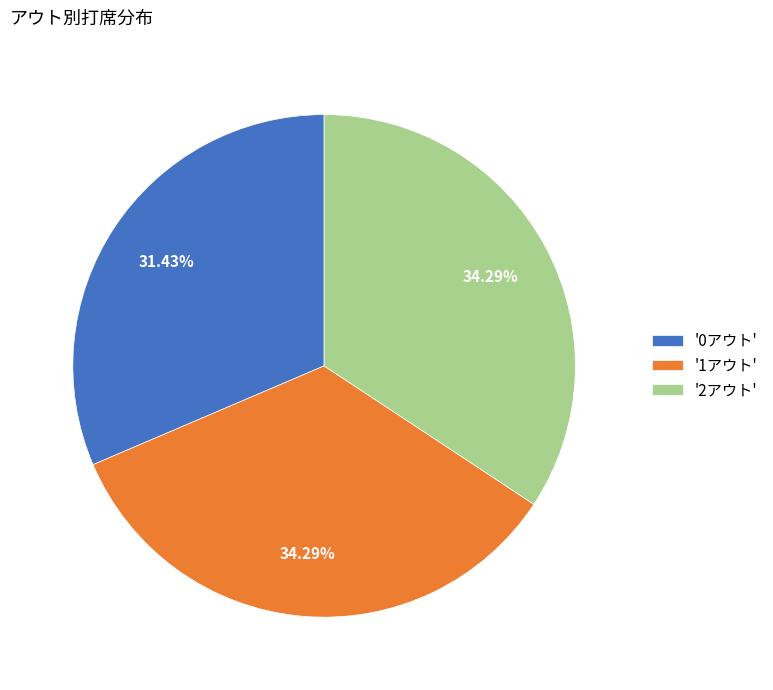

Which slice is the smallest?

'0アウト'